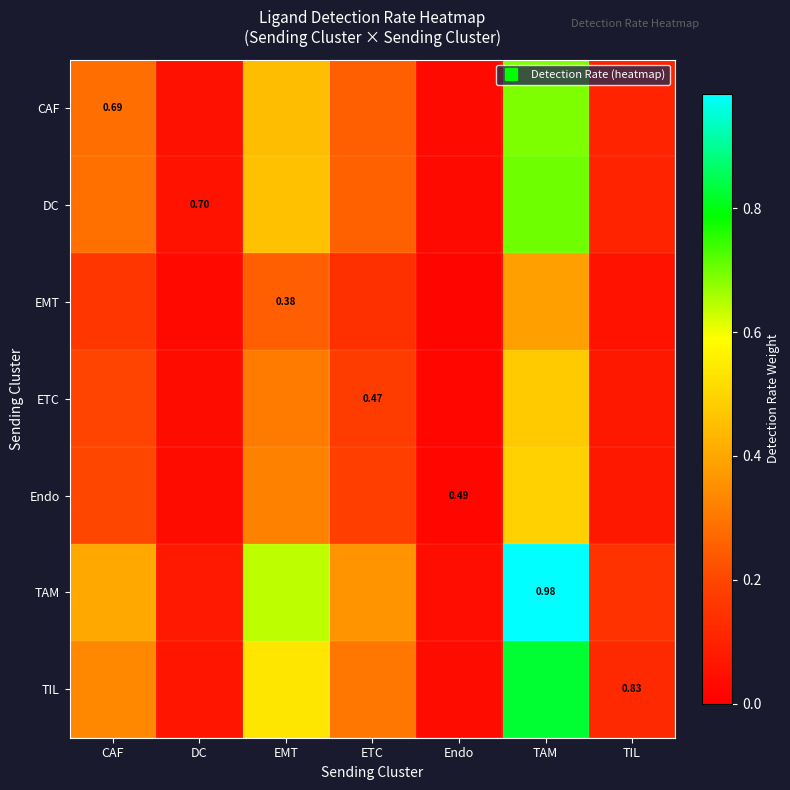

At how many categories does at least one series exceed 0?

7